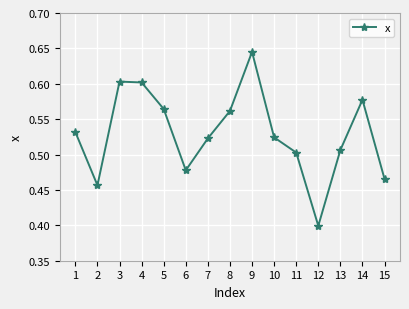

What is the sum of all values?

7.9